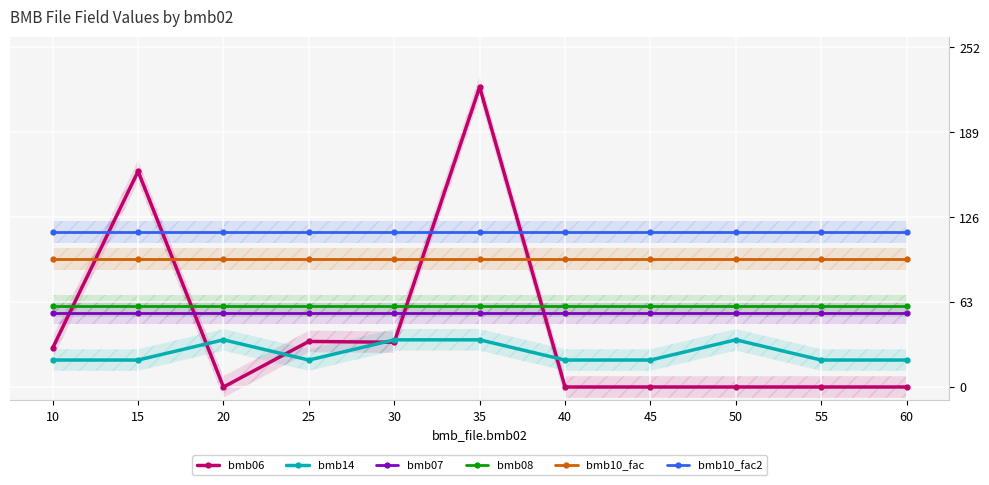

True or false: bmb14 and bmb08 intersect in this chart.

False